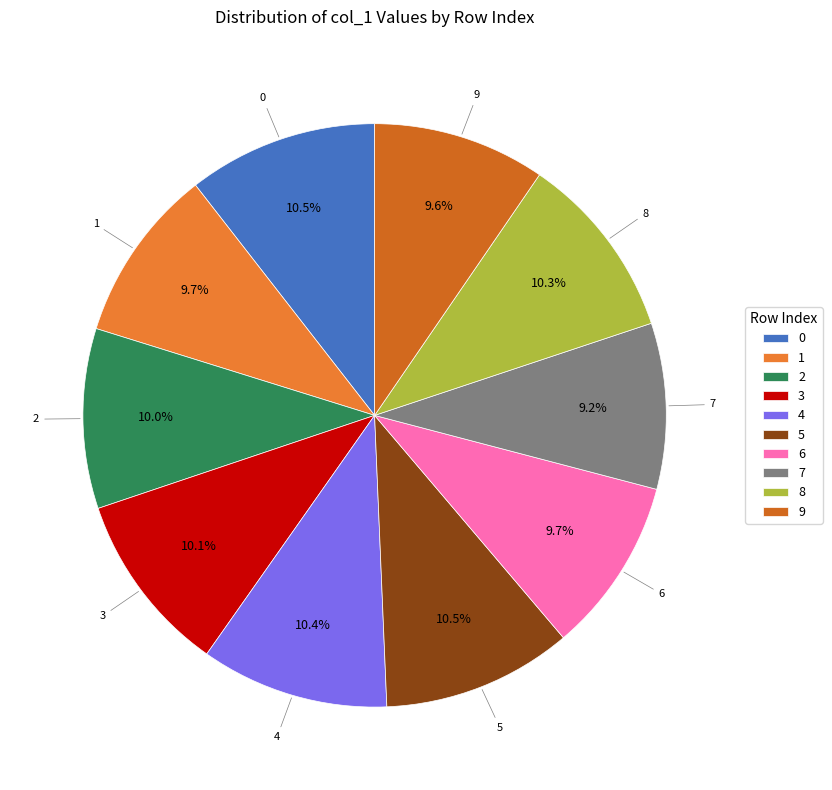

True or false: 0 accounts for 17% of the total.

False